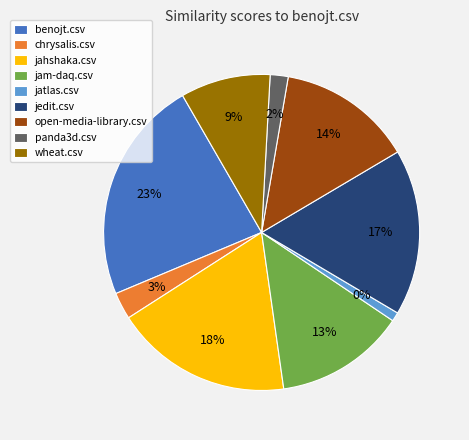

What percentage is the jahshaka.csv slice, to the nearest percent?

18%